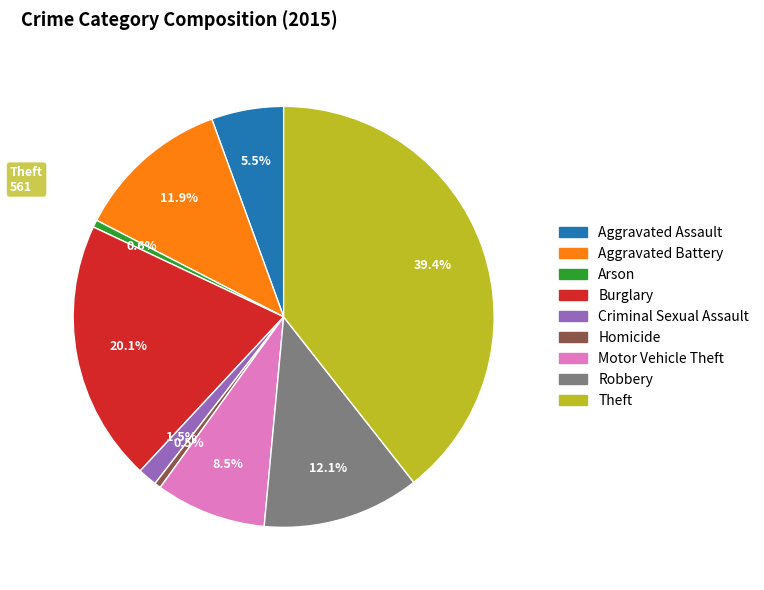

To the nearest percent, what is the average slice percentage?

11%